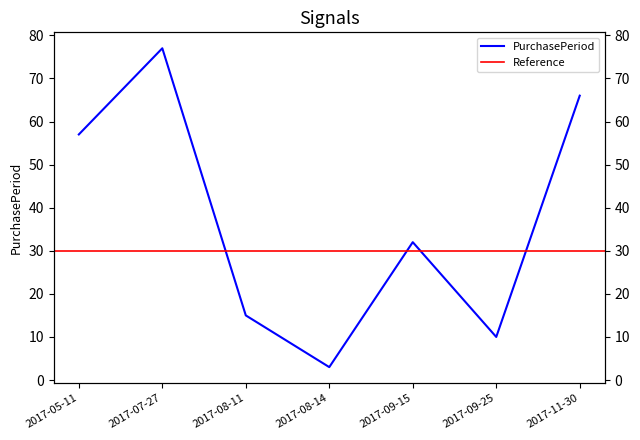

Is it true that the value at 2017-08-14 is 3?

True